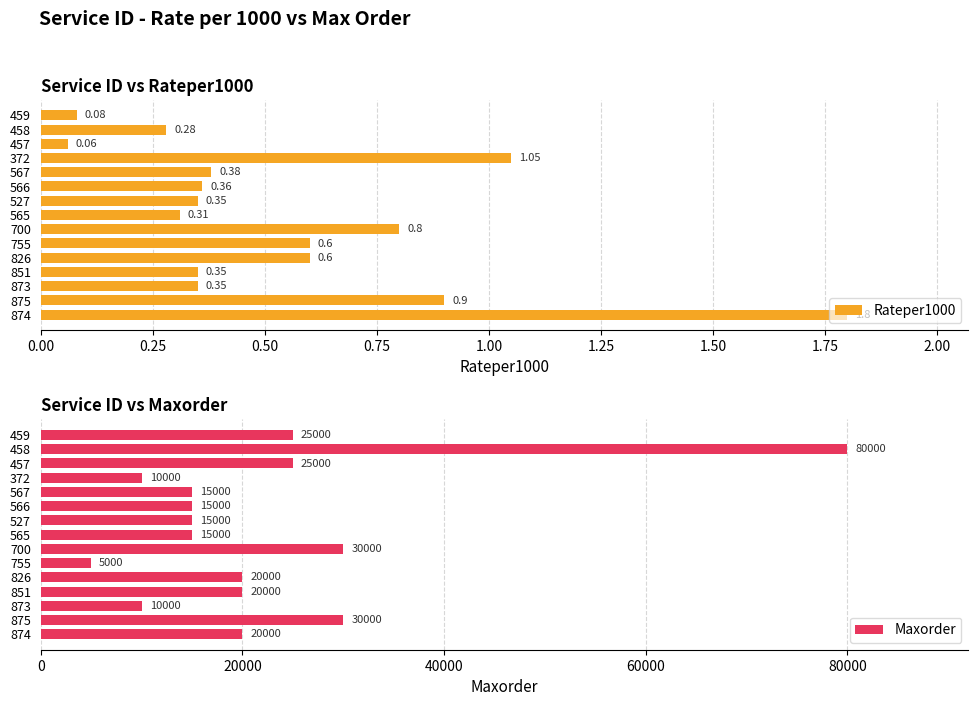

How many bars are there in total?

30